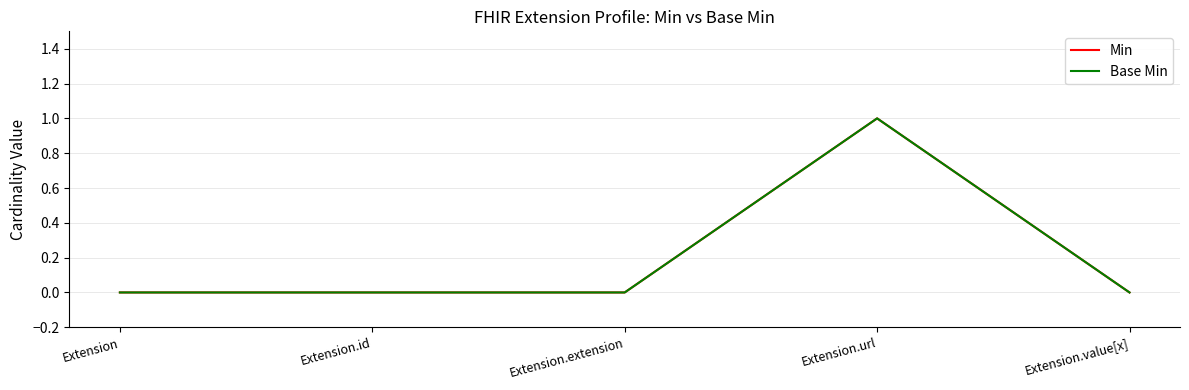

Does the chart display data point markers on the line(s)?

No